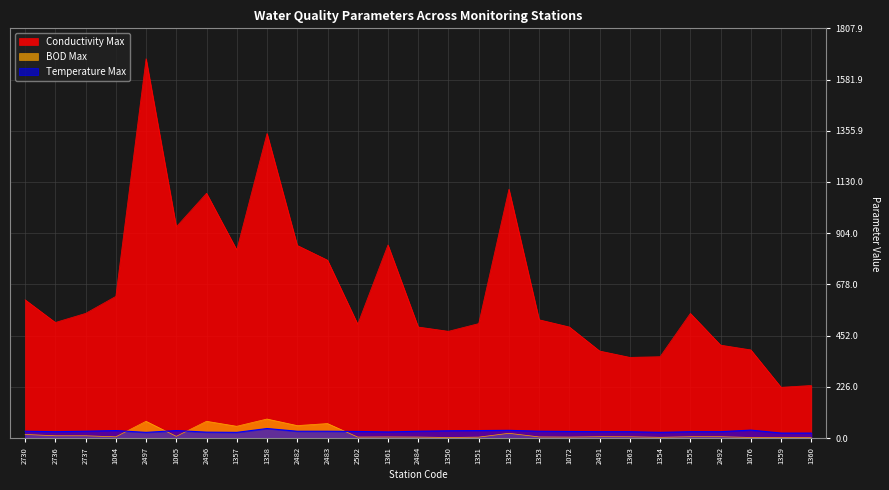

What is the difference between the highest and lowest values at 1363?

350.4